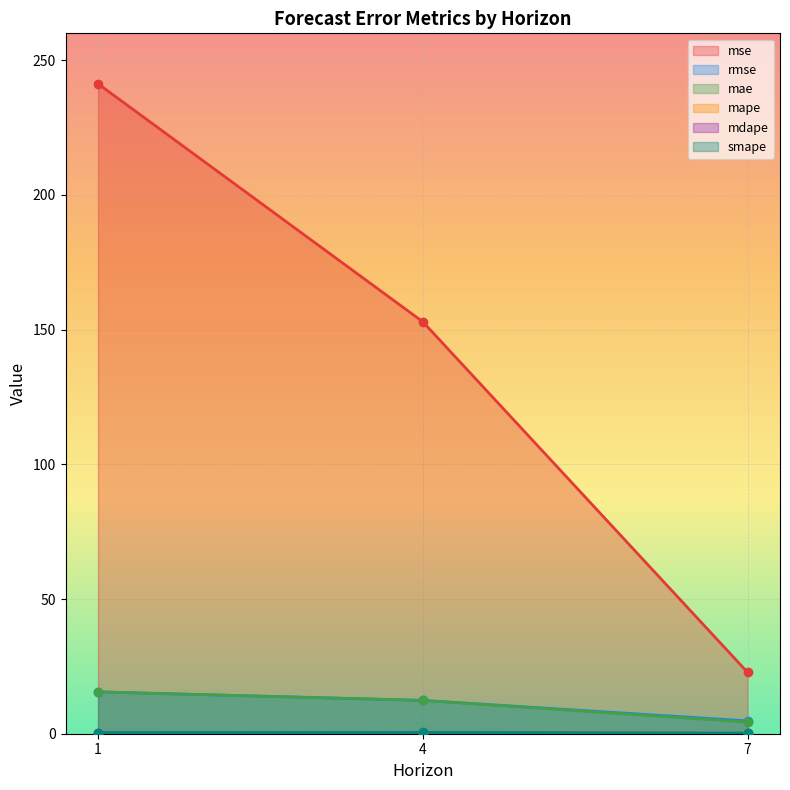

At how many categories does at least one series exceed 181?

1